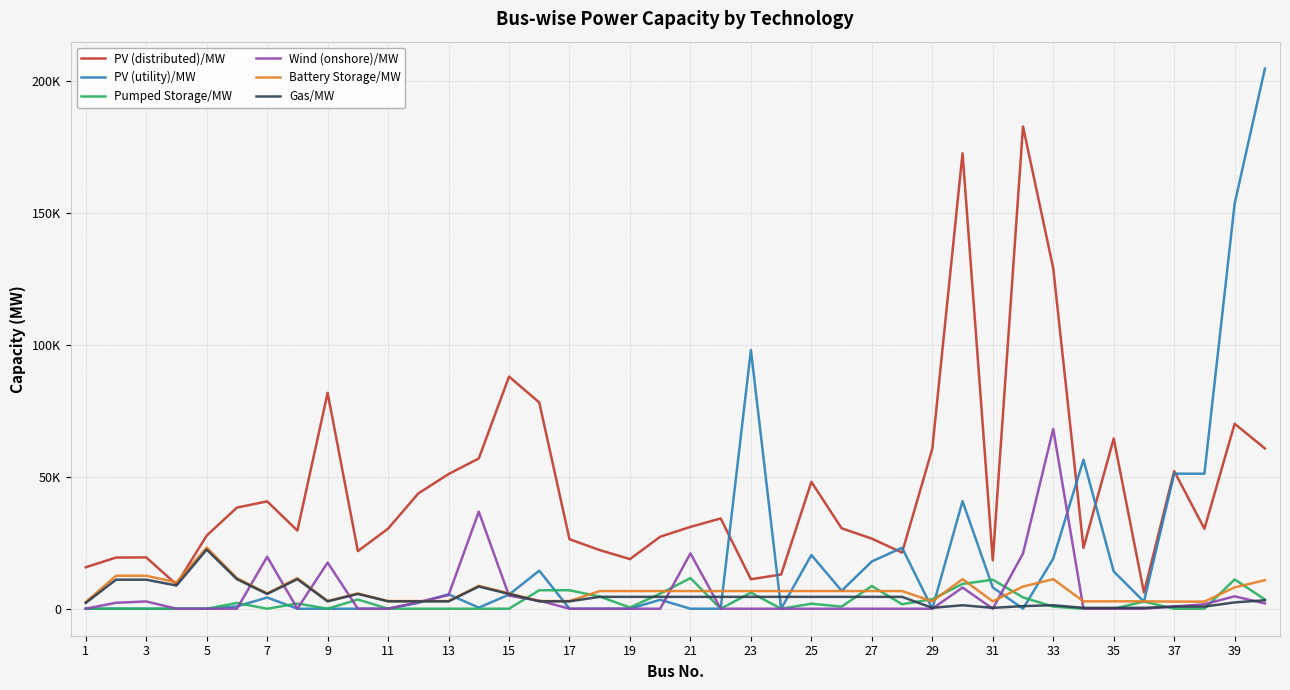

What are all the series names shown in the legend?

PV (distributed)/MW, PV (utility)/MW, Pumped Storage/MW, Wind (onshore)/MW, Battery Storage/MW, Gas/MW